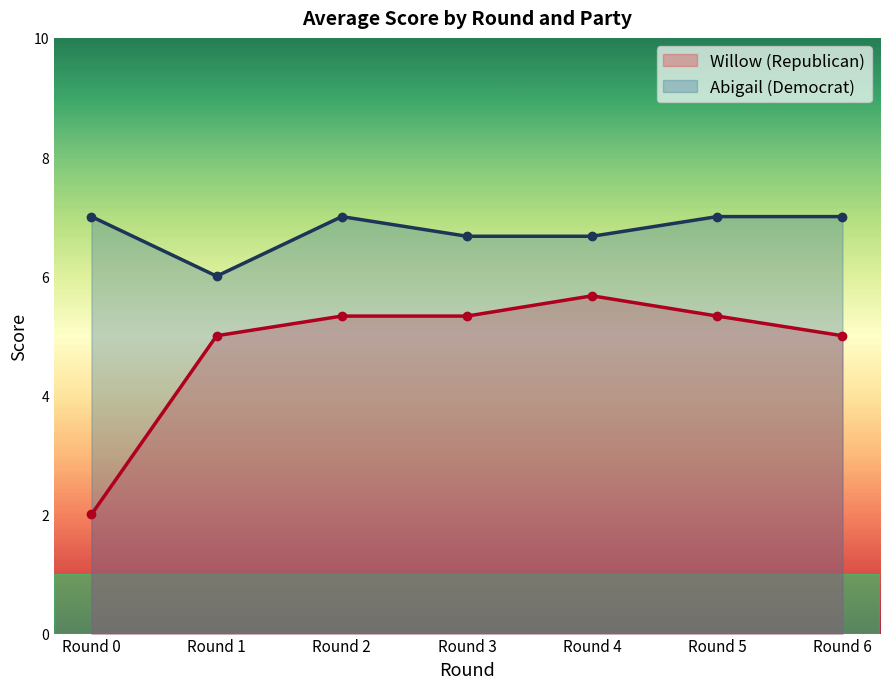

Reading left to right, transcribe all the data shown in this chart.

Willow (Republican): 2.0	5.0	5.3	5.3	5.7	5.3	5.0
Abigail (Democrat): 7.0	6.0	7.0	6.7	6.7	7.0	7.0